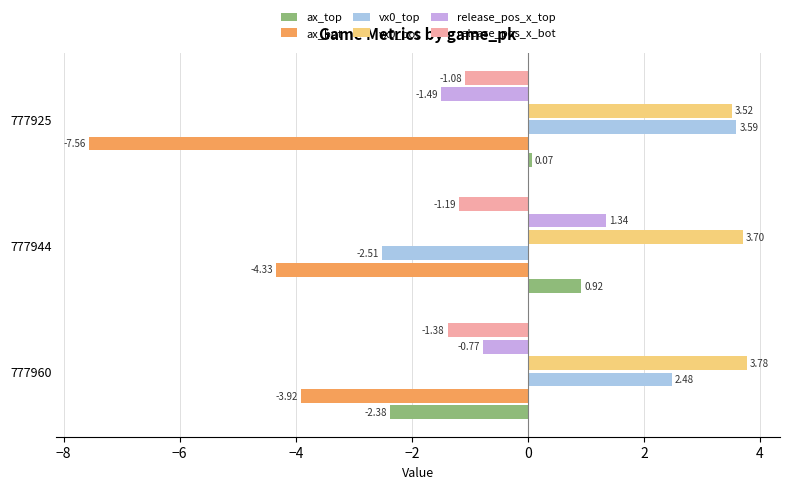

Between 777960 and 777944, which series saw the biggest shift?

vx0_top